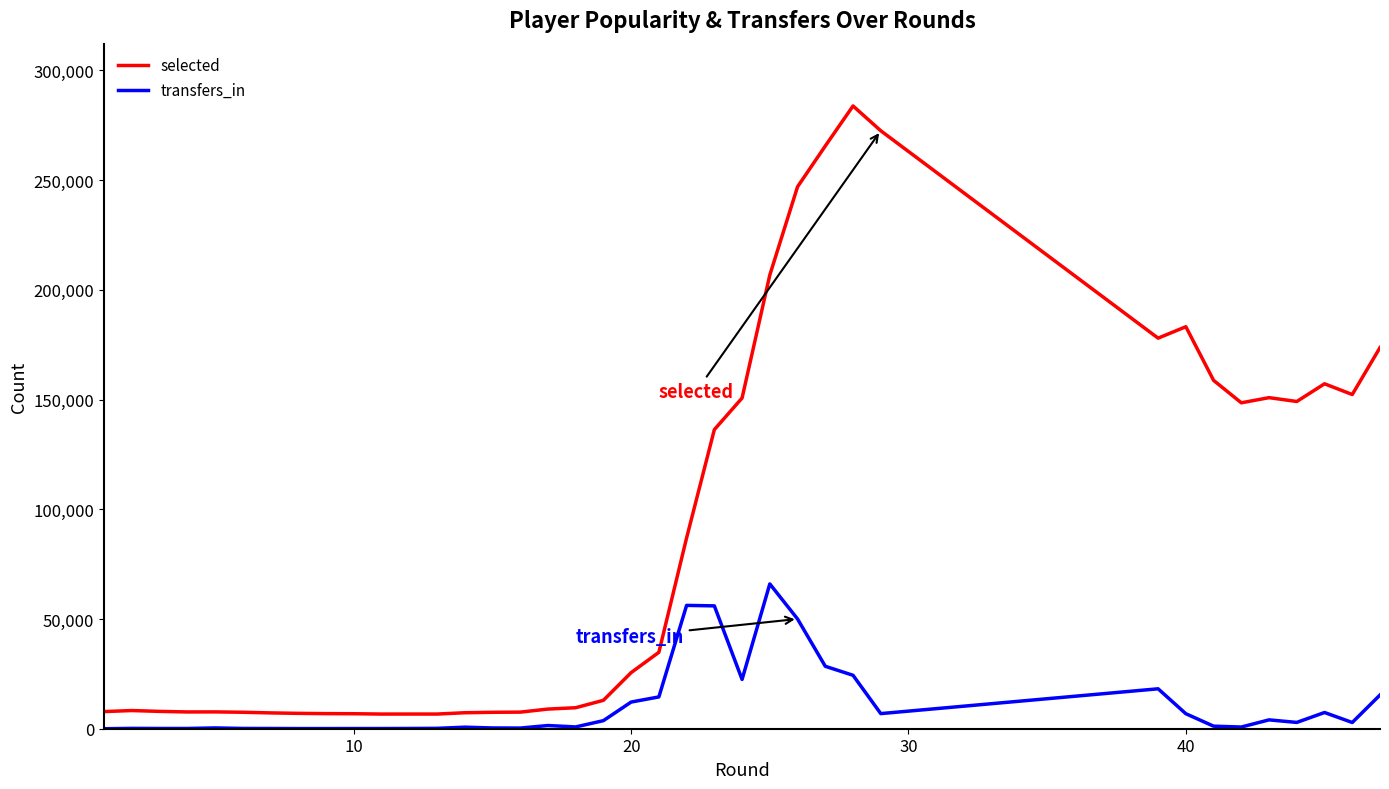

Which series has the largest total across all categories?

selected